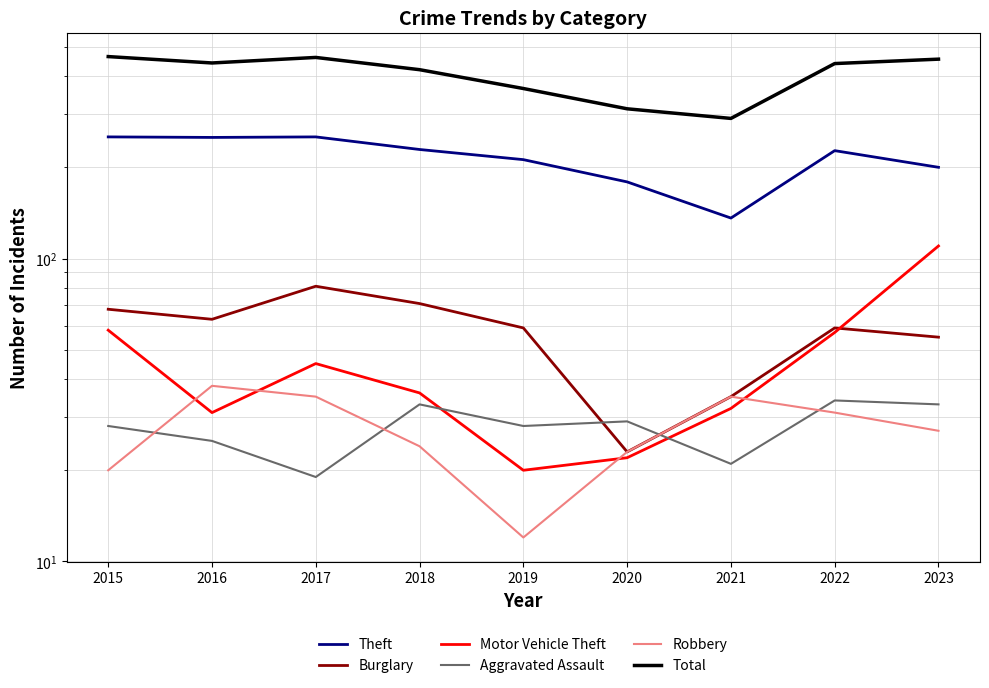

True or false: Theft has more than 1 points higher than both neighbors.

True